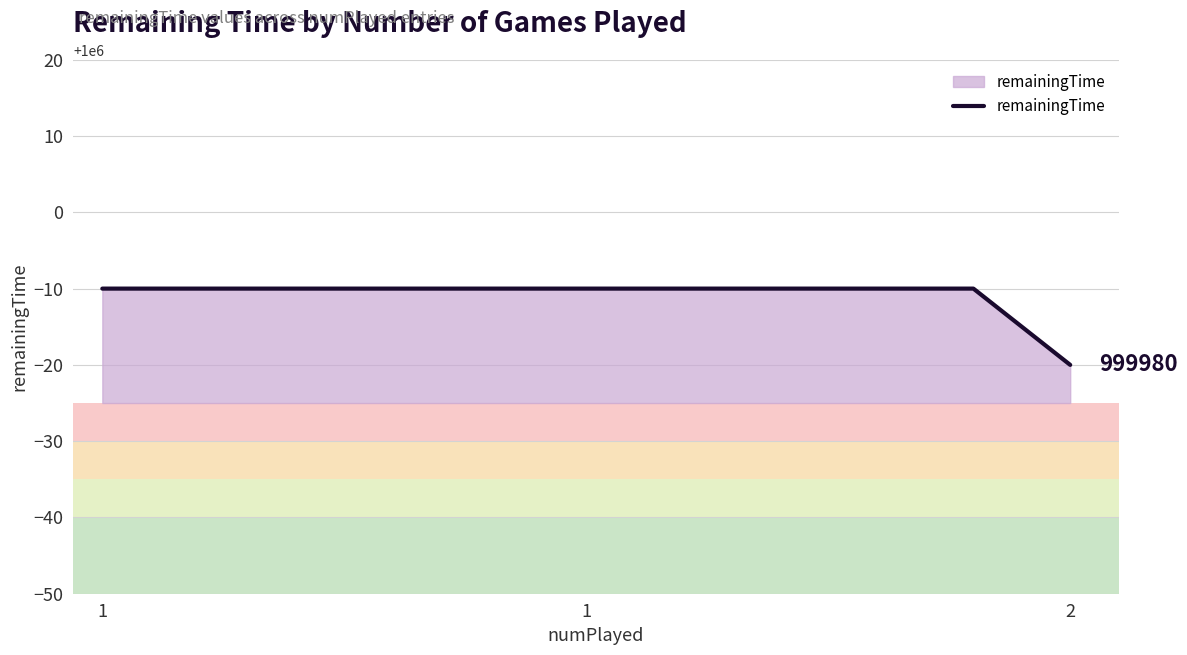

What is the sum of all values?

10999880